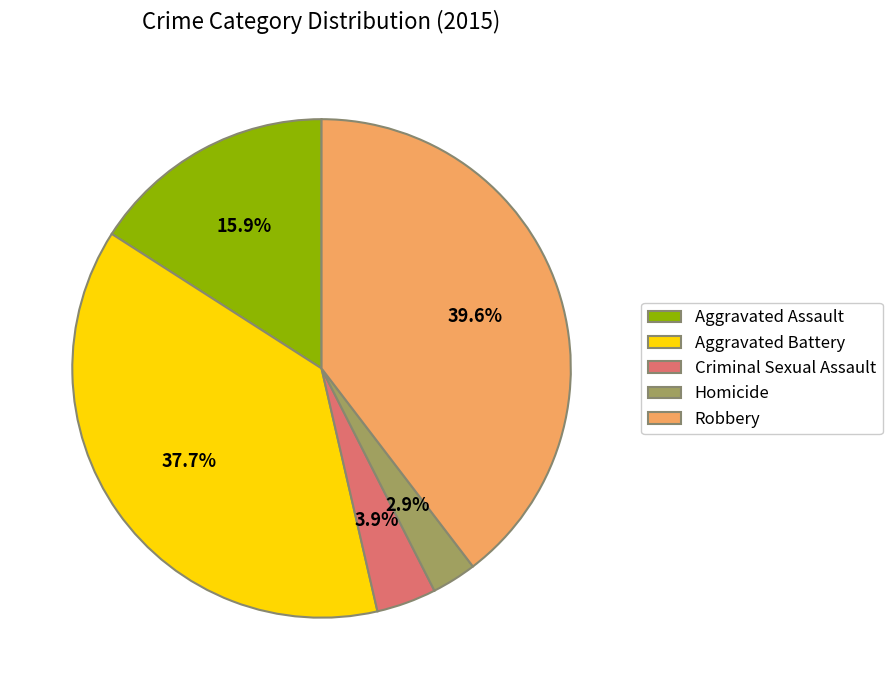

Combined, what portion of the pie is Homicide and Robbery?

42.5%